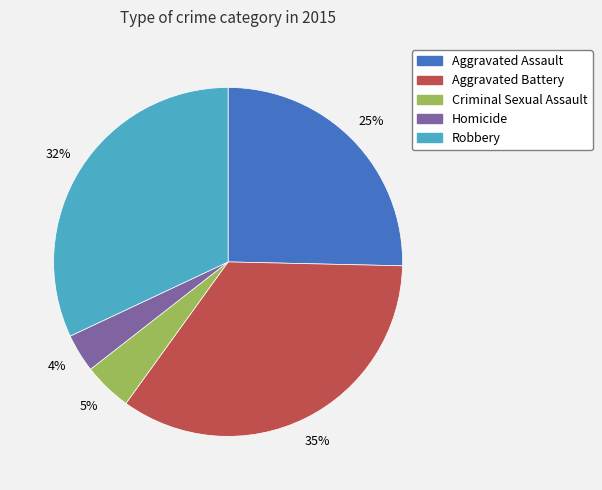

How many segments does this pie chart have?

5